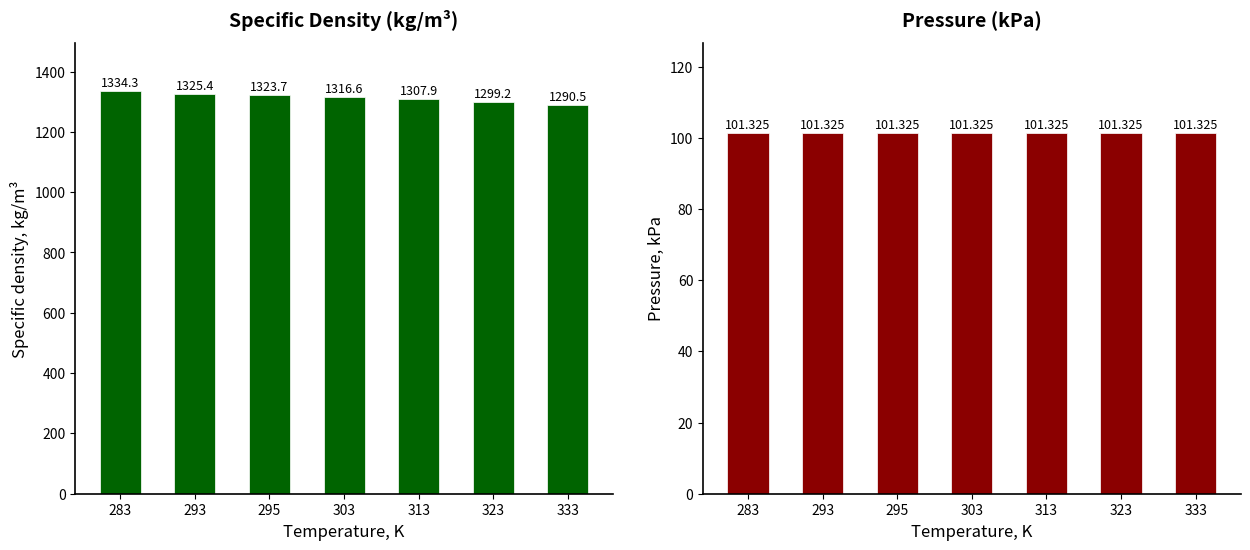

Between 293 and 313, which series saw the biggest shift?

Specific density, kg/m³